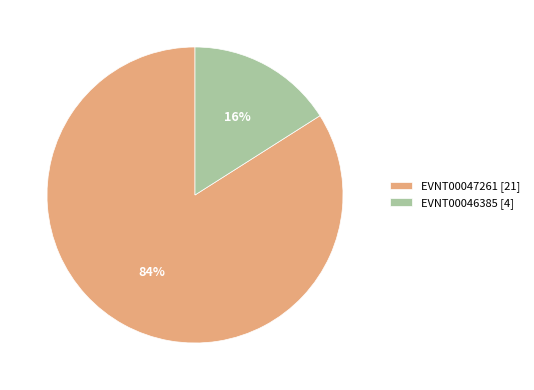

Count the number of slices in the pie.

2